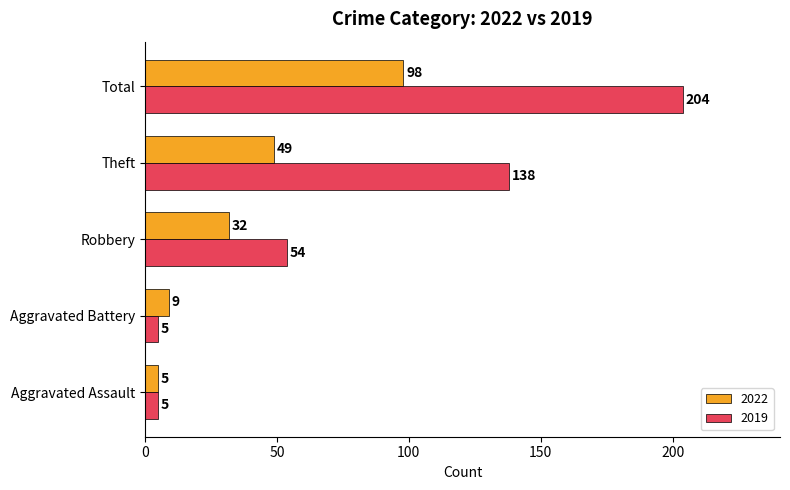

Rank the series by their average value, from lowest to highest.

2022, 2019